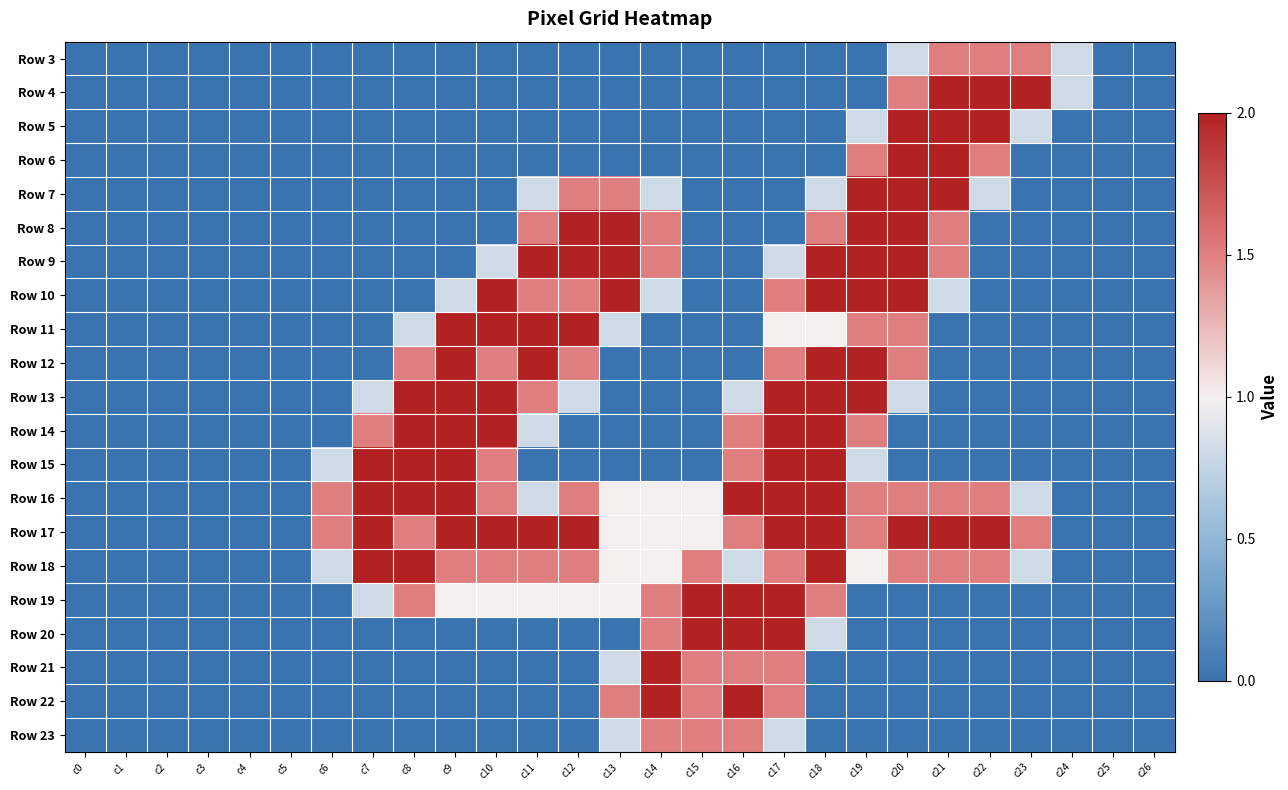

At how many categories does at least one series exceed 1?

18